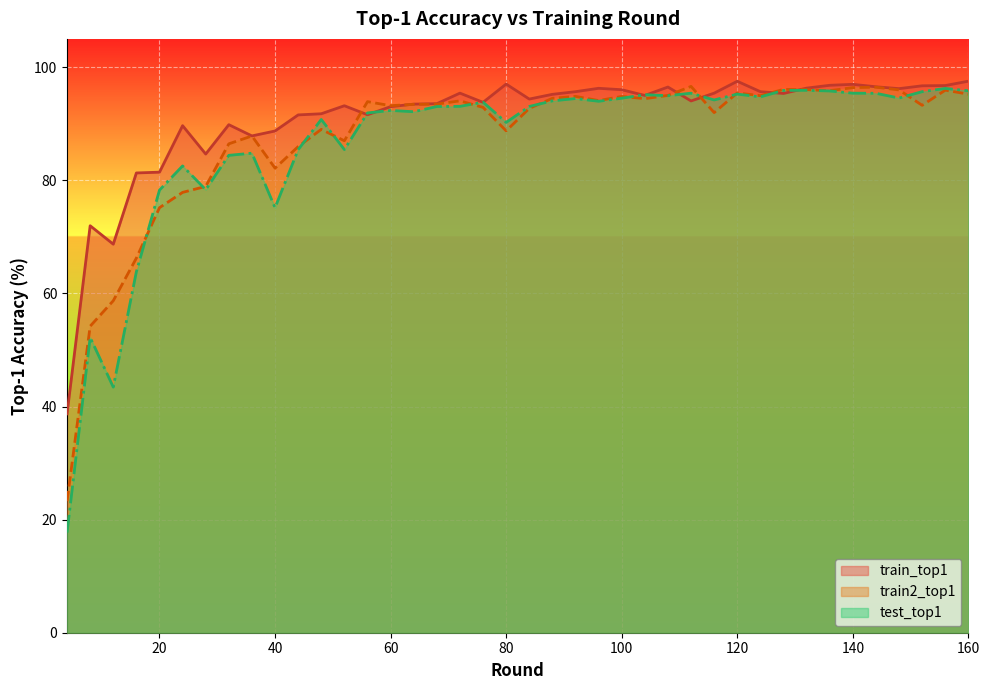

The train_top1 series shows 126.9 at 48. True or false?

False